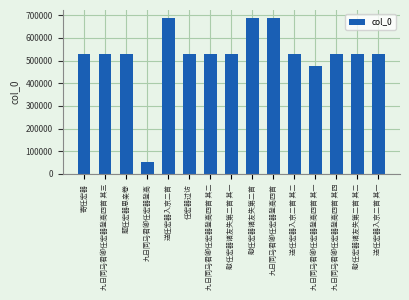

What is the label of the 13th bar from the right?

题任宏器思亲卷